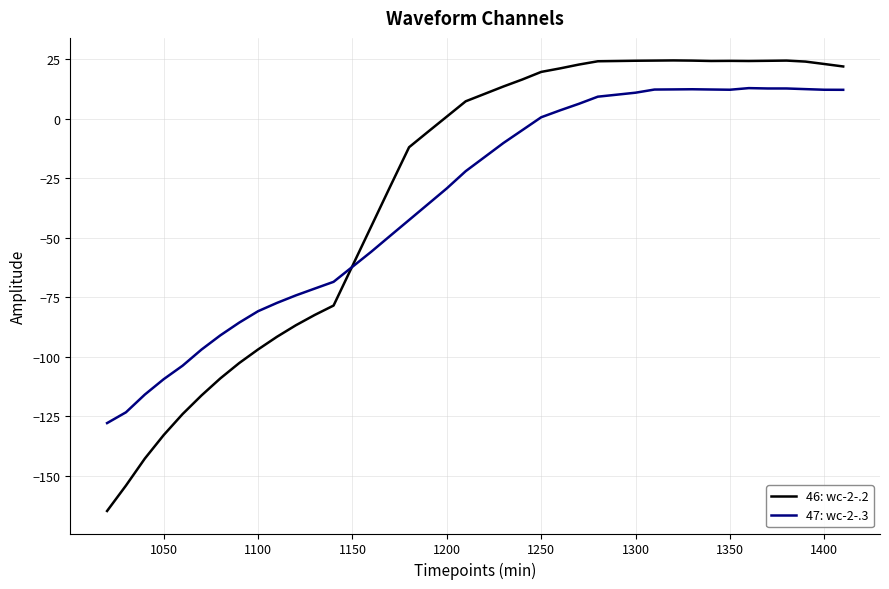

What is the minimum value shown in the chart?

-164.8